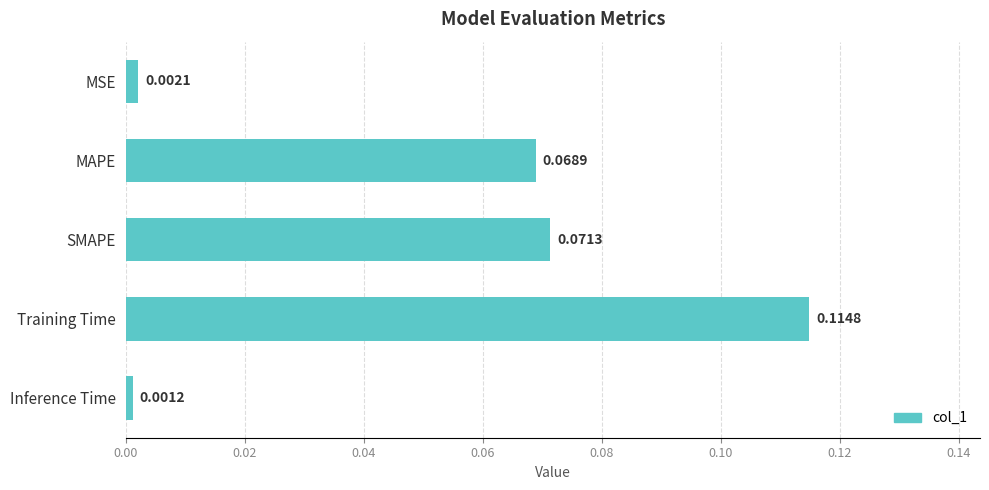

Rank the categories by value from highest to lowest.

Training Time, SMAPE, MAPE, MSE, Inference Time